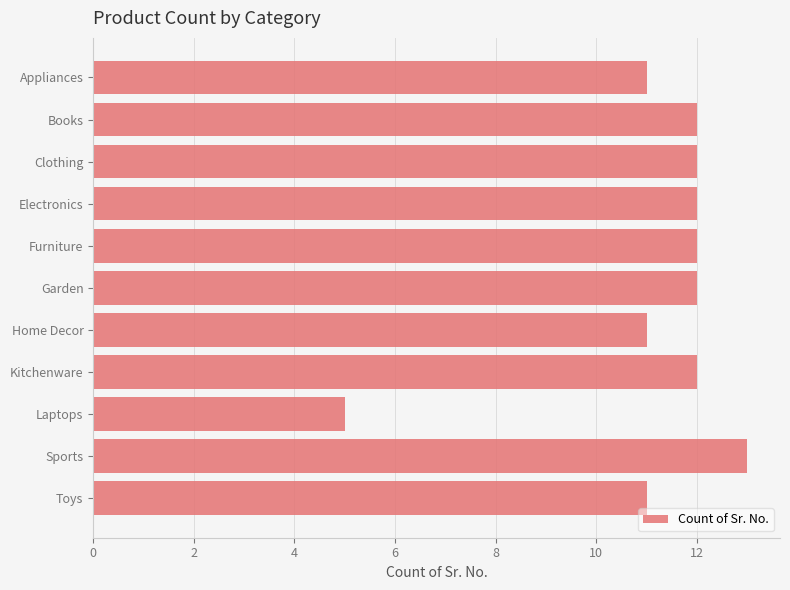

What is the label of the 6th bar from the bottom?

Garden